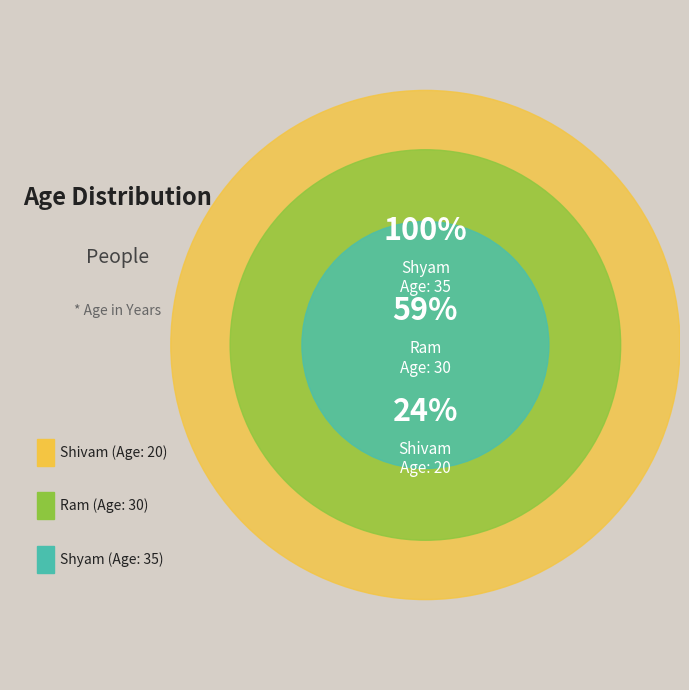

How many segments does this pie chart have?

3